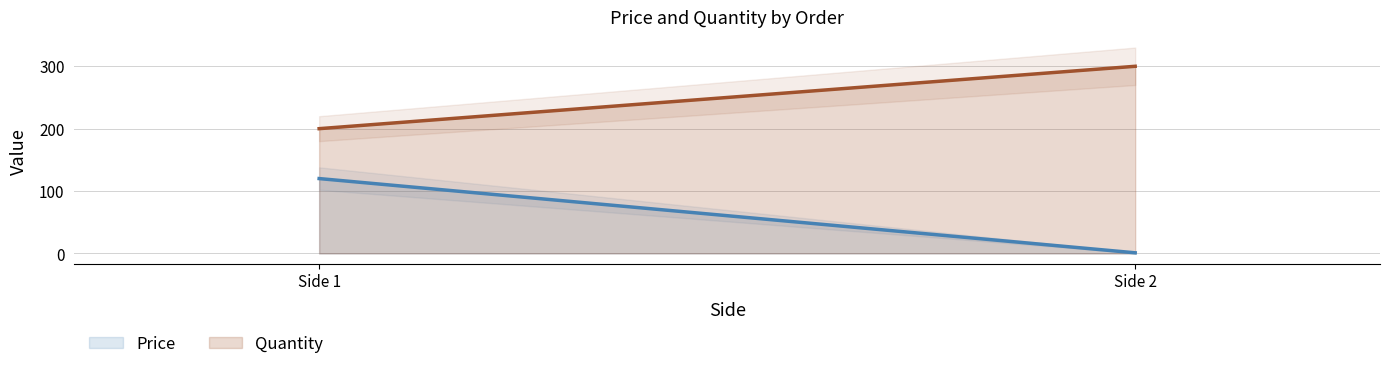

True or false: Quantity has a value of 179 at aa14.

False